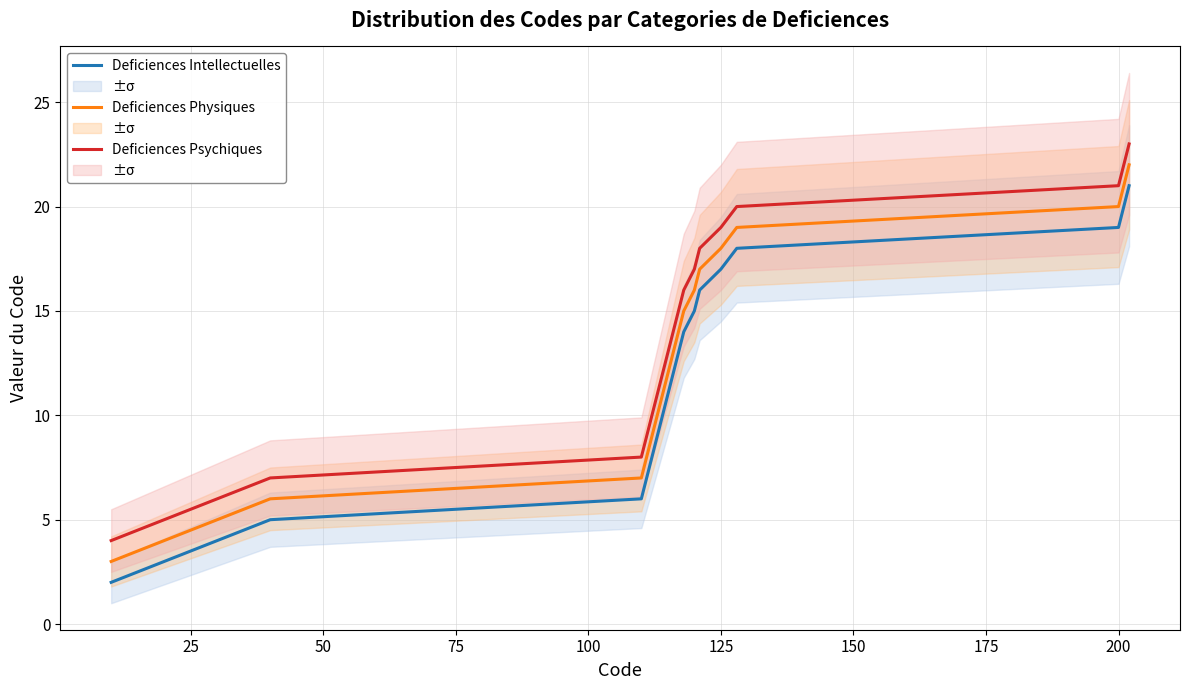

How many data points does each series have?

20